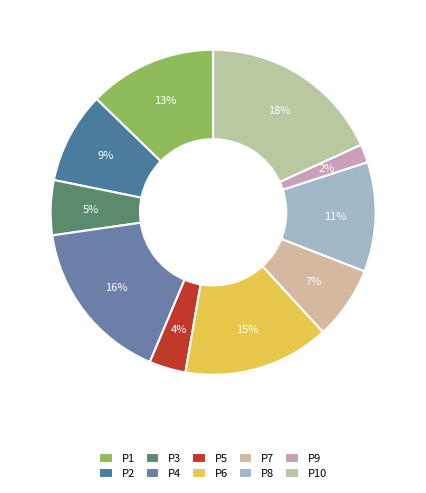

Which category has the smallest portion of the pie?

P9